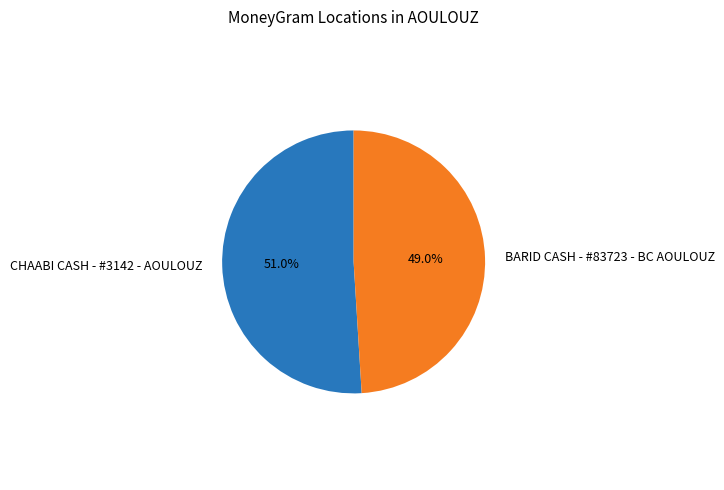

To the nearest percent, what percentage of the pie is CHAABI CASH - #3142 - AOULOUZ?

51%